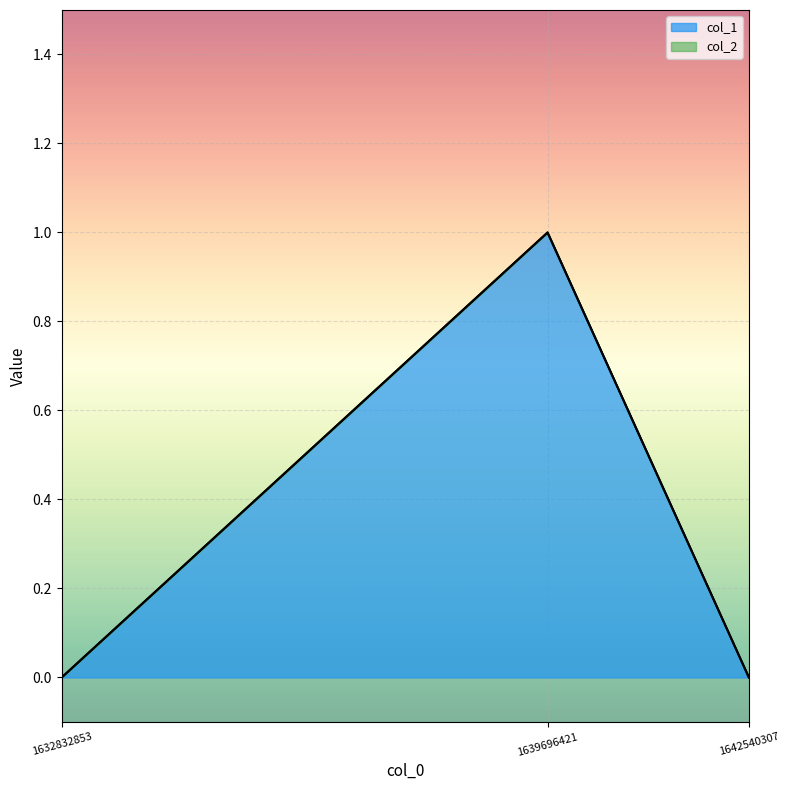

How many data points does each series have?

3